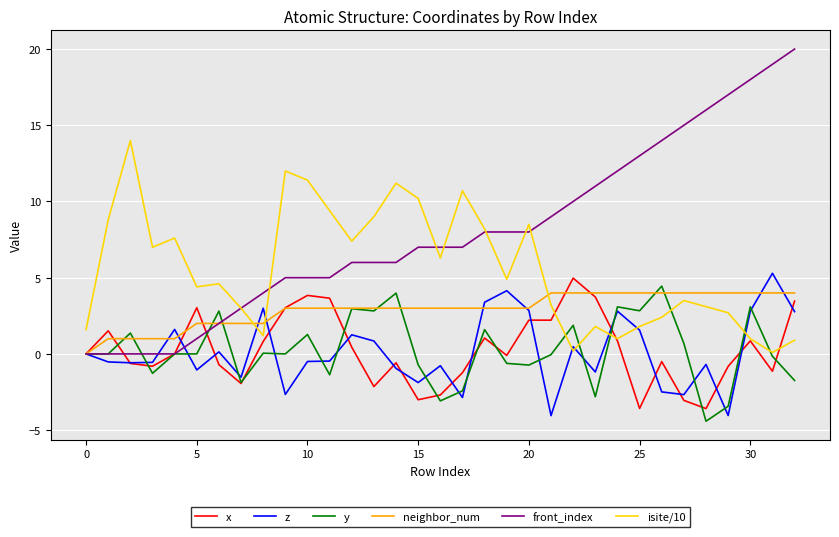

Which series has the widest spread of values?

front_index